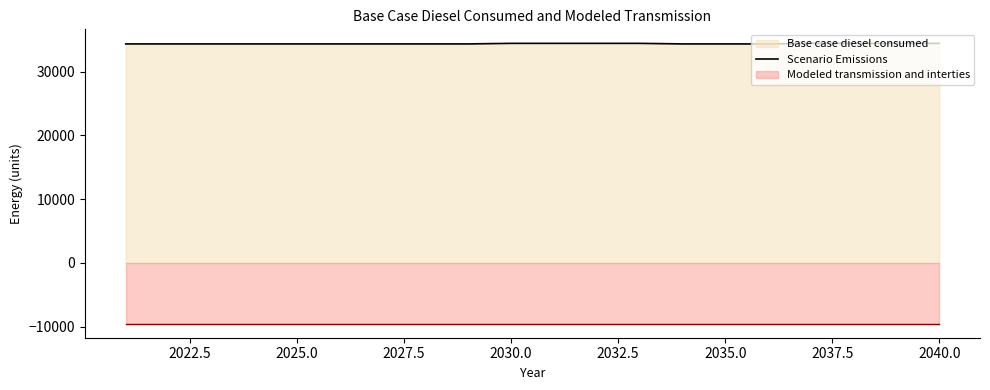

What is the average value?

34366.1